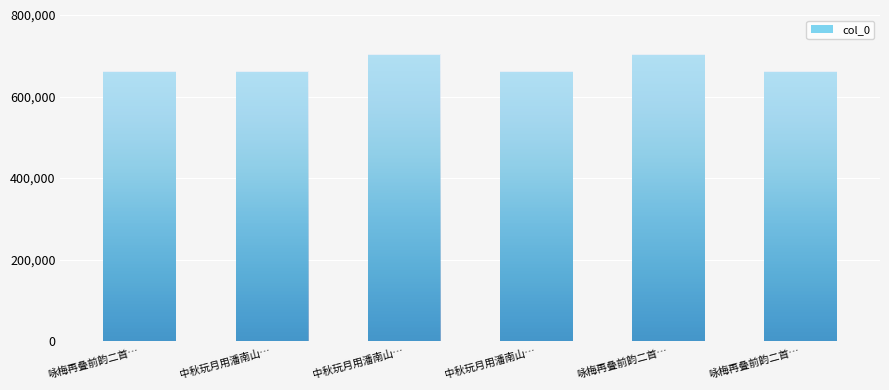

The value at 中秋玩月用潘南山… is 355522. True or false?

False